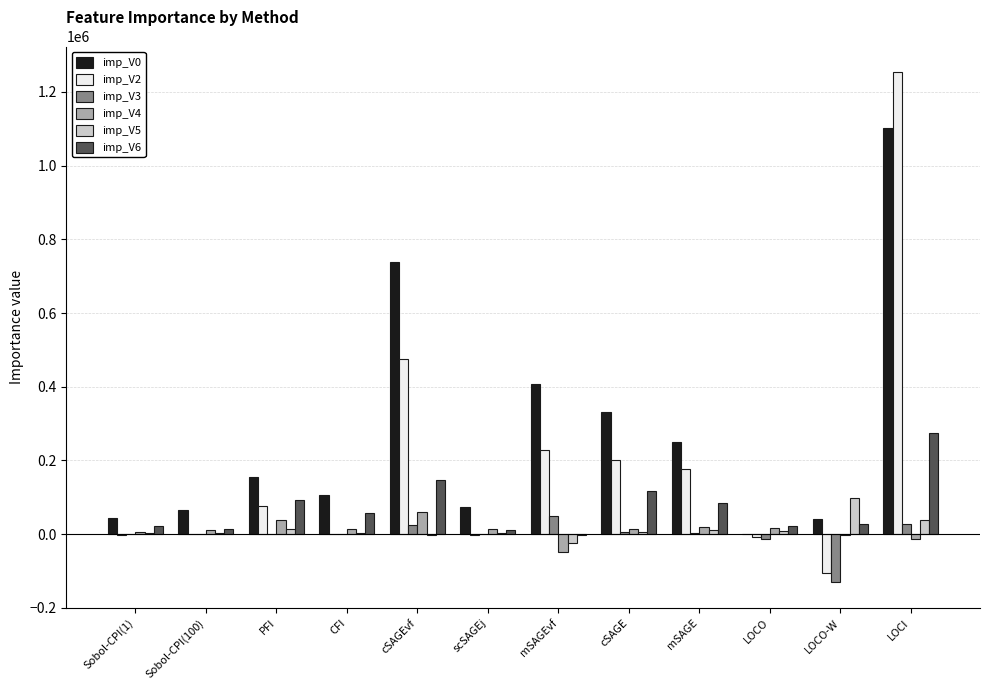

What is the total value across all series at LOCO?

29901.0